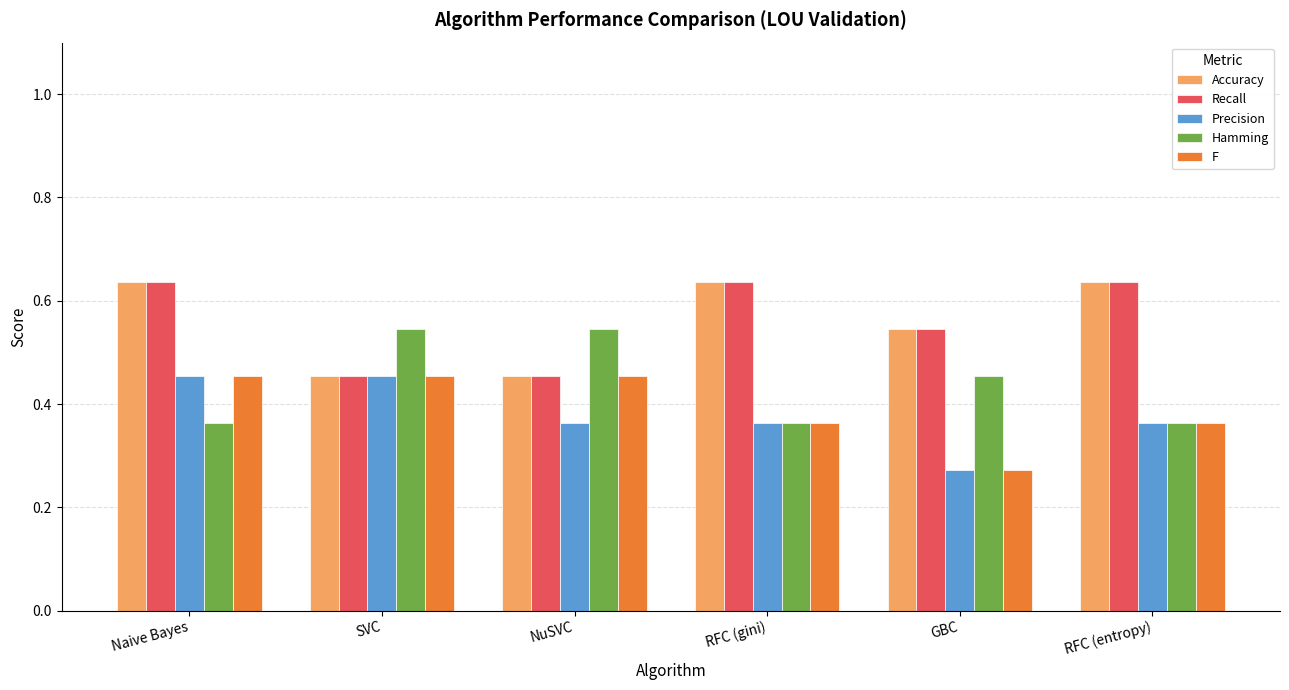

Which label corresponds to the smallest value in the chart?

GBC